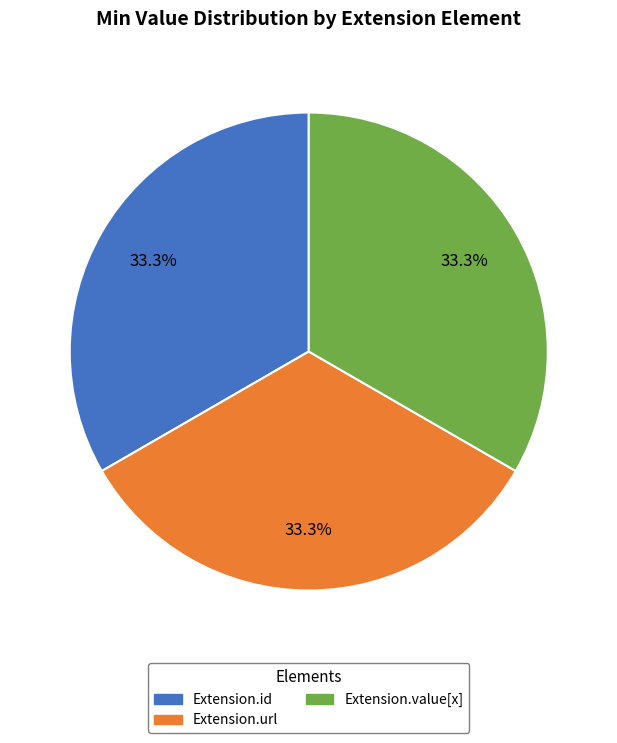

How many segments does this pie chart have?

3